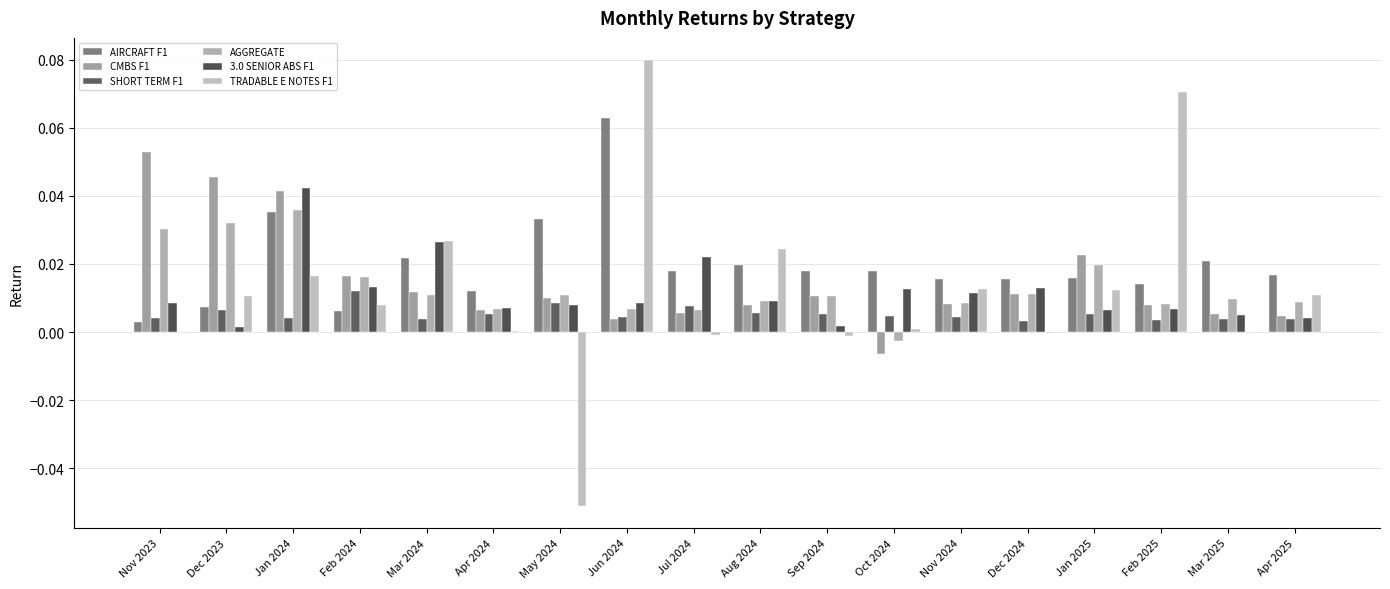

What is the approximate value of TRADABLE E NOTES F1 at Jun 2024?

0.1